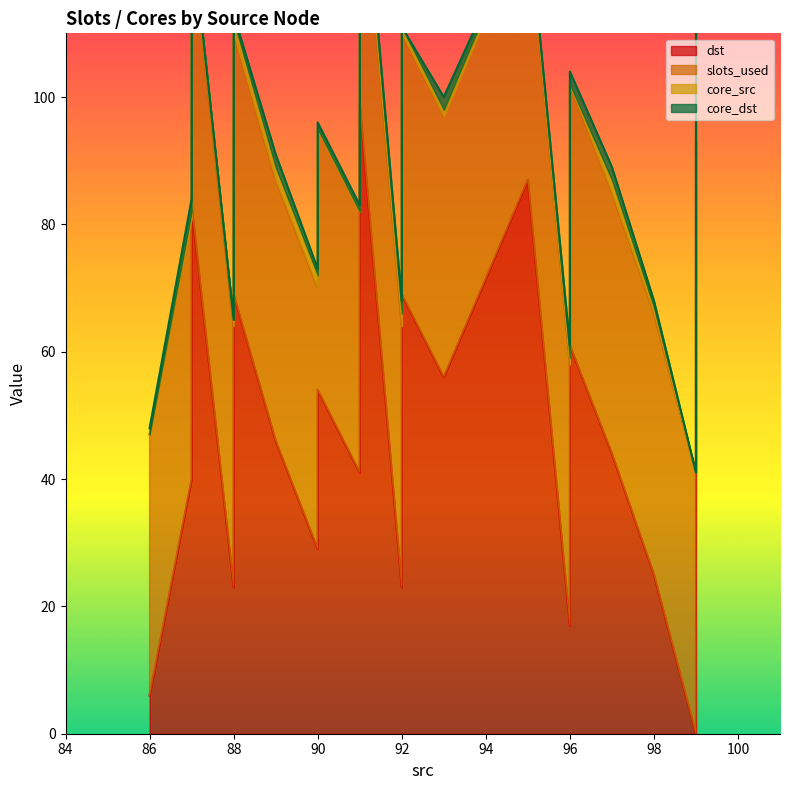

What is the spread (max minus min) of values at 90?

54